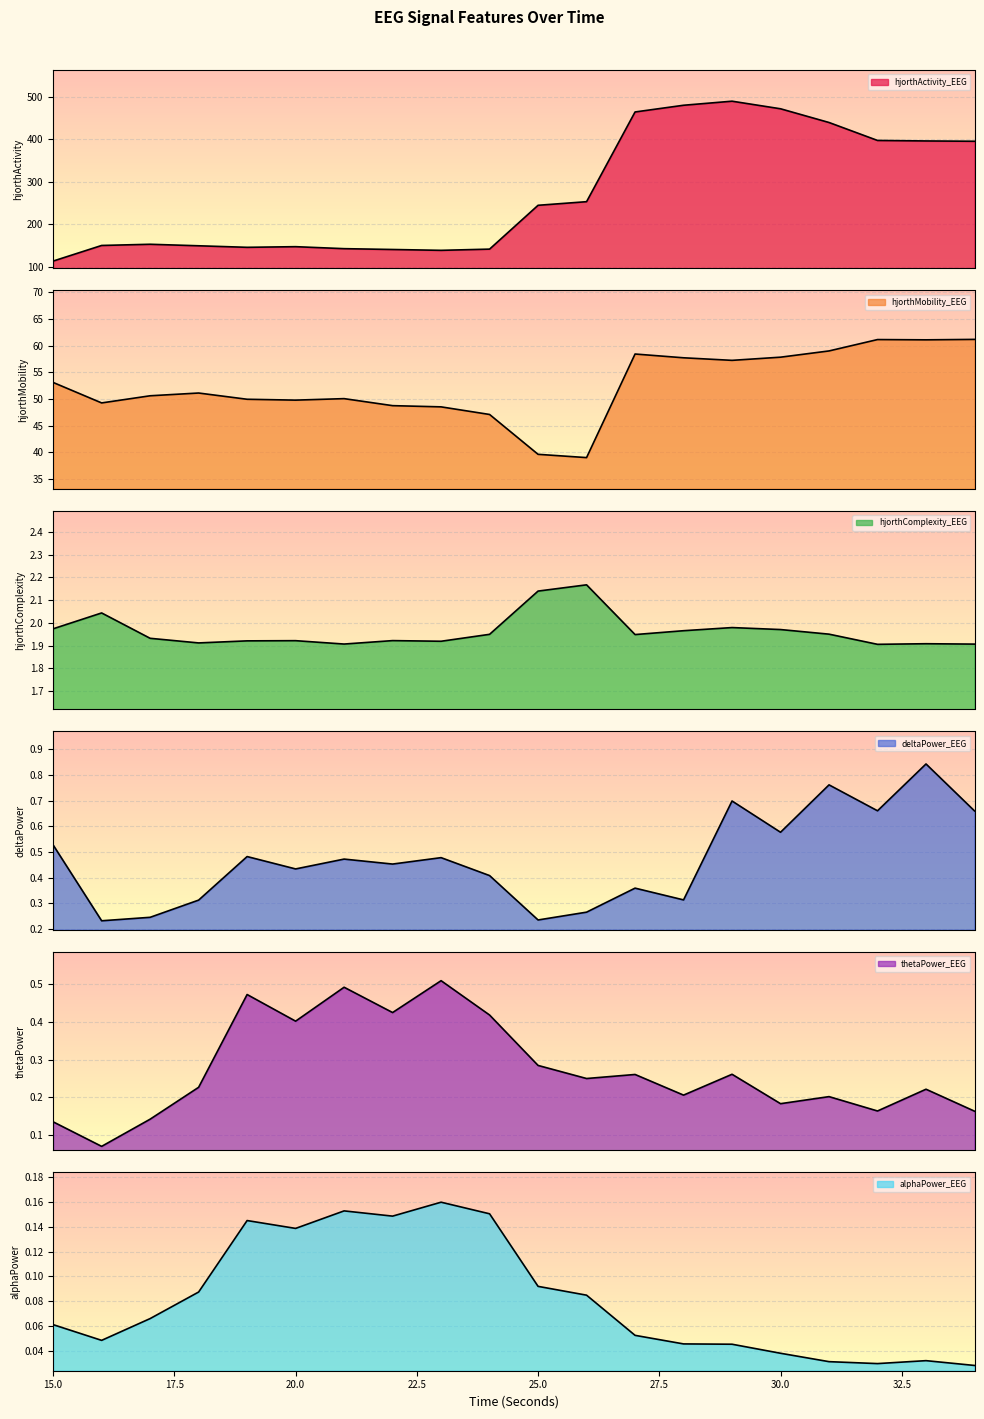

Reading left to right, list all the values displayed in this chart.

hjorthActivity_EEG: 113.1	149.8	152.6	149.1	145.4	146.9	142.3	140.3	138.3	141.2	244.3	252.8	463.9	479.7	489.3	471.4	439.1	396.9	395.7	395.0
hjorthMobility_EEG: 53.1	49.3	50.6	51.1	49.9	49.8	50.1	48.7	48.5	47.1	39.6	39.0	58.4	57.7	57.3	57.8	59.0	61.2	61.1	61.2
hjorthComplexity_EEG: 2.0	2.0	1.9	1.9	1.9	1.9	1.9	1.9	1.9	1.9	2.1	2.2	1.9	2.0	2.0	2.0	2.0	1.9	1.9	1.9
deltaPower_EEG: 0.5	0.2	0.2	0.3	0.5	0.4	0.5	0.5	0.5	0.4	0.2	0.3	0.4	0.3	0.7	0.6	0.8	0.7	0.8	0.7
thetaPower_EEG: 0.1	0.1	0.1	0.2	0.5	0.4	0.5	0.4	0.5	0.4	0.3	0.2	0.3	0.2	0.3	0.2	0.2	0.2	0.2	0.2
alphaPower_EEG: 0.1	0.0	0.1	0.1	0.1	0.1	0.2	0.1	0.2	0.2	0.1	0.1	0.1	0.0	0.0	0.0	0.0	0.0	0.0	0.0